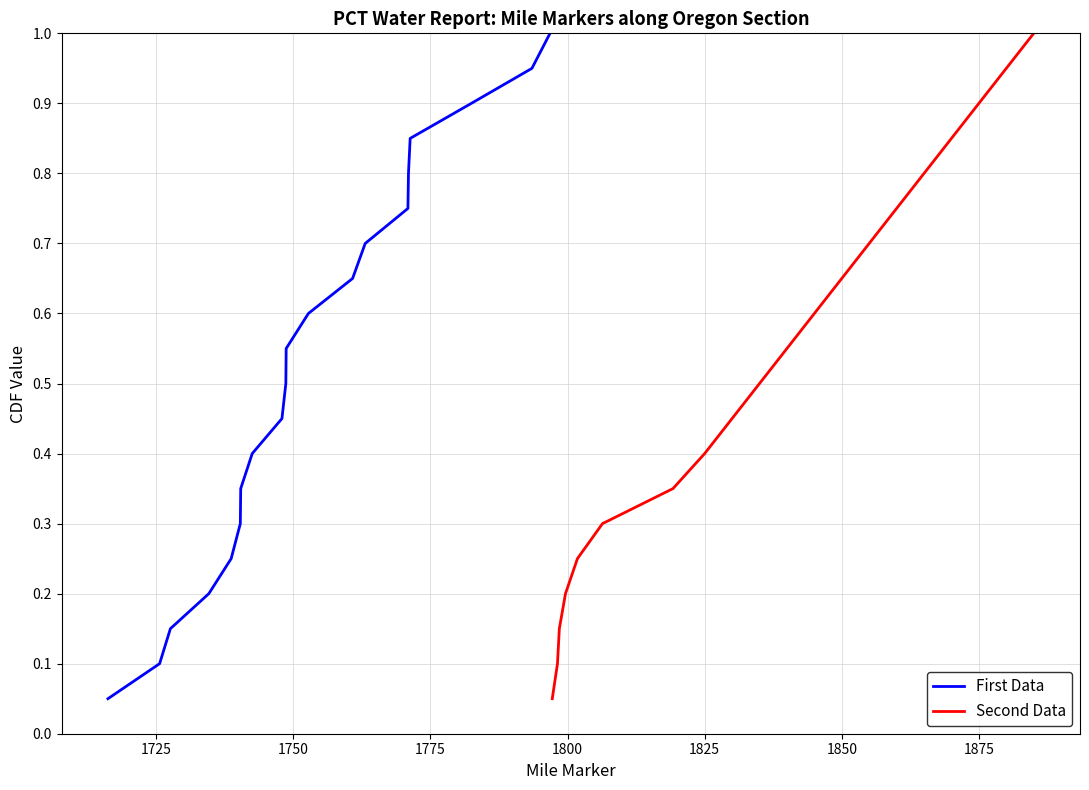

True or false: First Data and Second Data cross at least once.

False